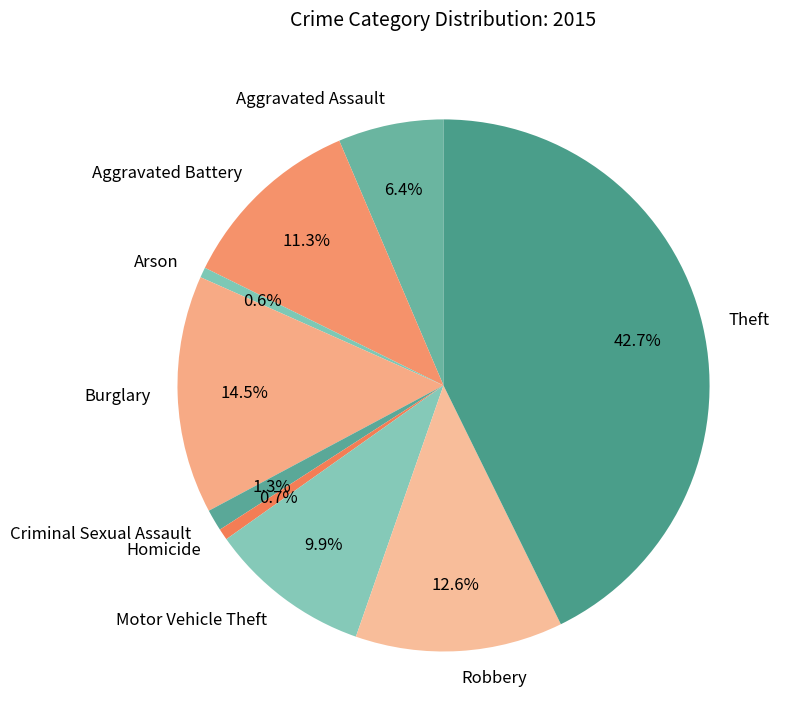

Which has a higher value, Theft or Aggravated Battery?

Theft